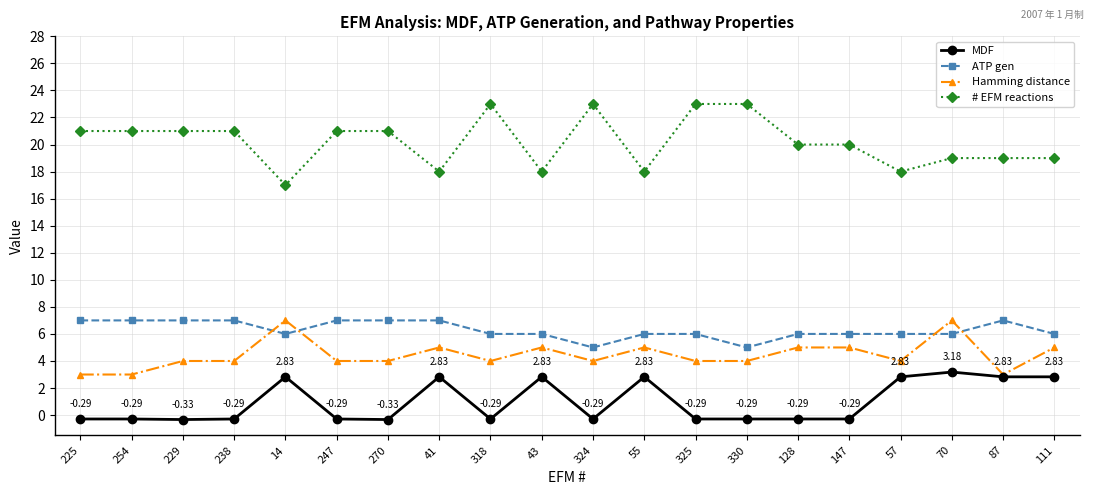

Reading right to left, extract all data points from this chart.

MDF: 2.8	2.8	3.2	2.8	-0.3	-0.3	-0.3	-0.3	2.8	-0.3	2.8	-0.3	2.8	-0.3	-0.3	2.8	-0.3	-0.3	-0.3	-0.3
ATP gen: 6.0	7.0	6.0	6.0	6.0	6.0	5.0	6.0	6.0	5.0	6.0	6.0	7.0	7.0	7.0	6.0	7.0	7.0	7.0	7.0
Hamming distance: 5.0	3.0	7.0	4.0	5.0	5.0	4.0	4.0	5.0	4.0	5.0	4.0	5.0	4.0	4.0	7.0	4.0	4.0	3.0	3.0
# EFM reactions: 19.0	19.0	19.0	18.0	20.0	20.0	23.0	23.0	18.0	23.0	18.0	23.0	18.0	21.0	21.0	17.0	21.0	21.0	21.0	21.0